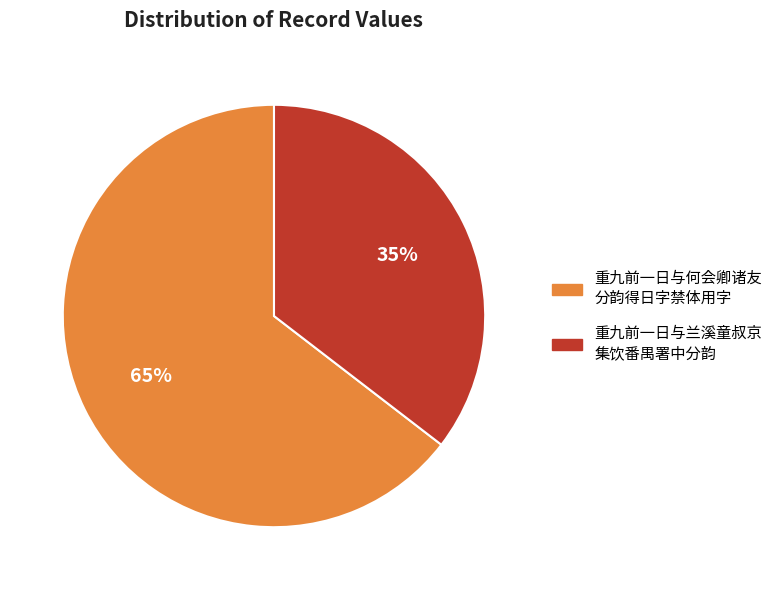

Is there any slice that represents more than half of the pie?

Yes